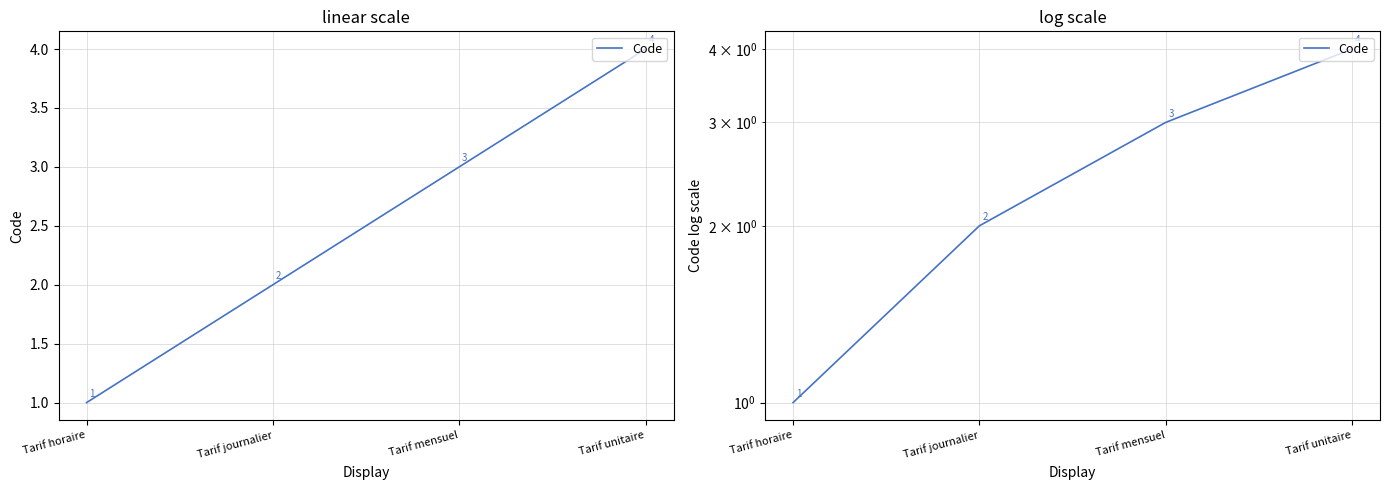

At which category does the chart reach its minimum across all series?

Tarif horaire